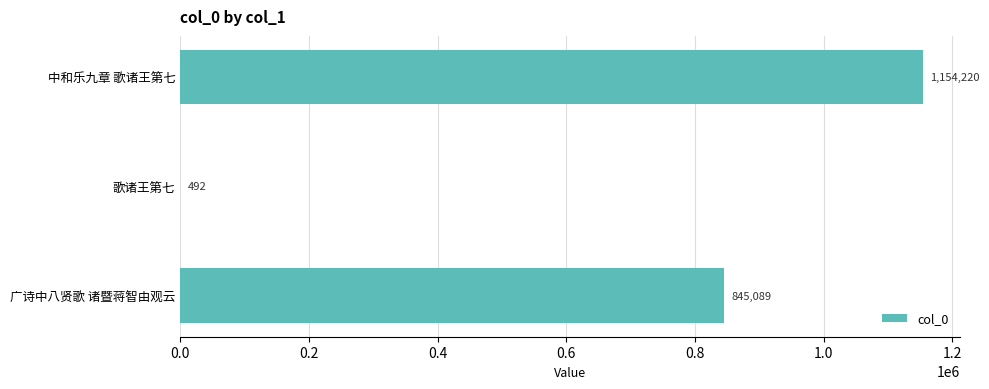

Where is the data nearest to the value 577356?

广诗中八贤歌 诸暨蒋智由观云